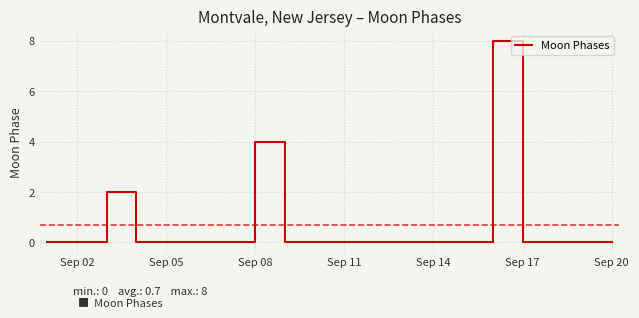

What is the greatest value displayed?

8